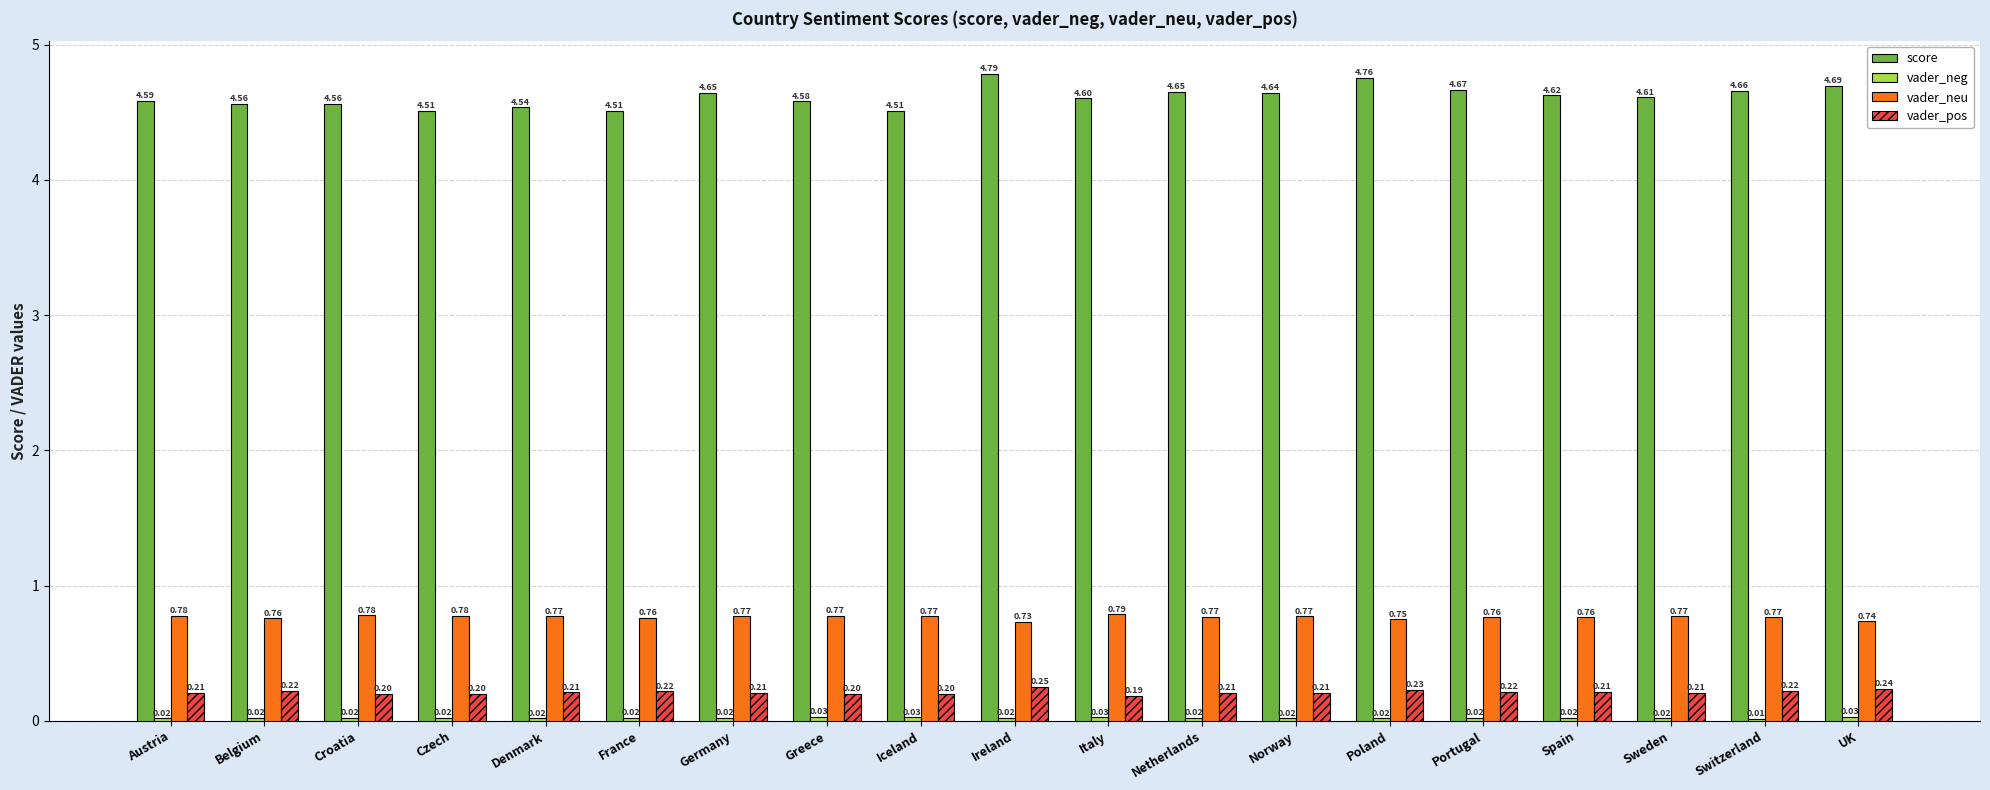

Read the vader_pos value at Germany.

0.2